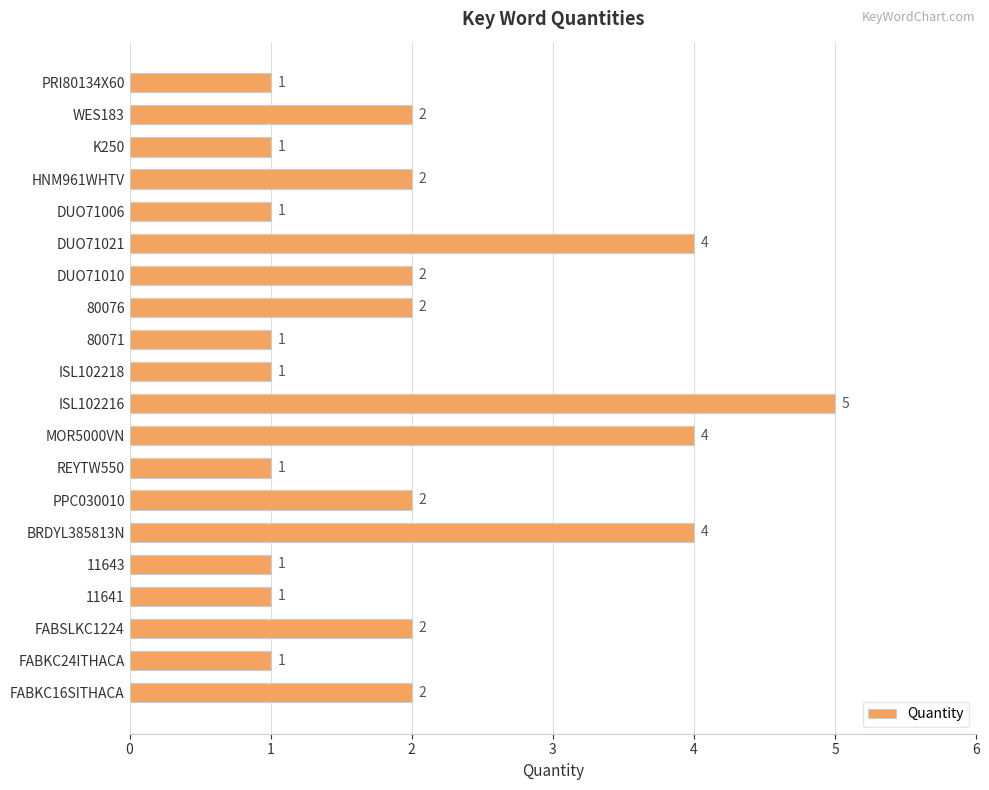

How many data points are less than 2?

9